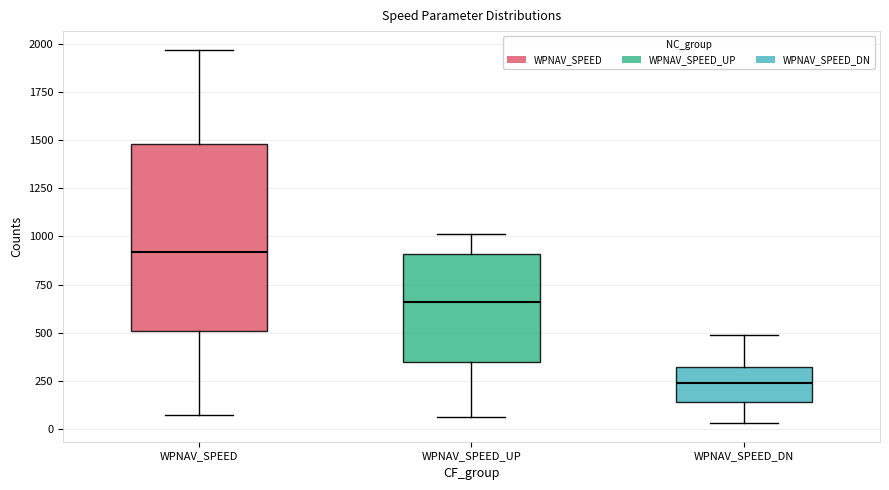

Where is the lower edge of the box for WPNAV_SPEED_DN on the y-axis? The values are not printed on the chart, so give them approximately, as read against the axis.

150